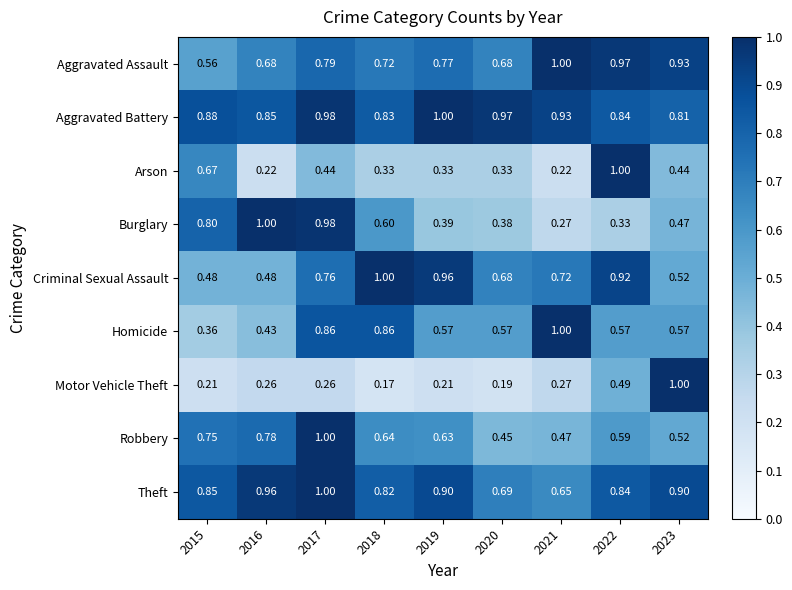

At which category is the sum across all series the highest?

2017